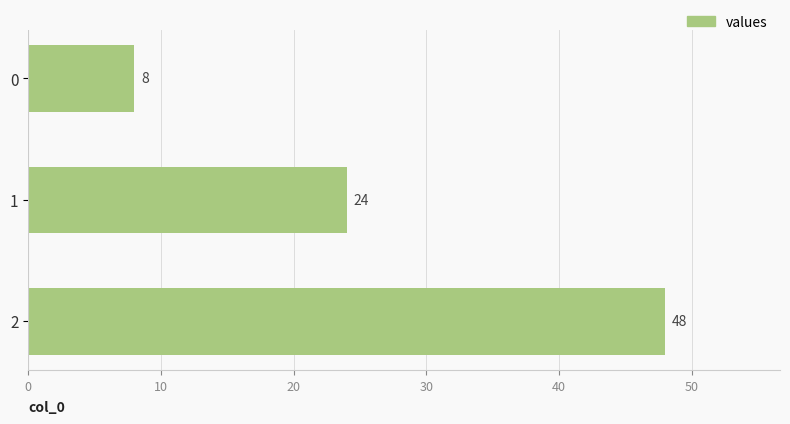

Are the bars horizontal?

Yes